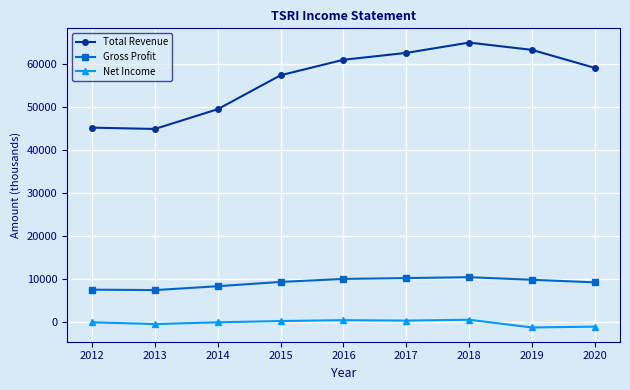

True or false: Total Revenue has more than 2 points higher than both neighbors.

False